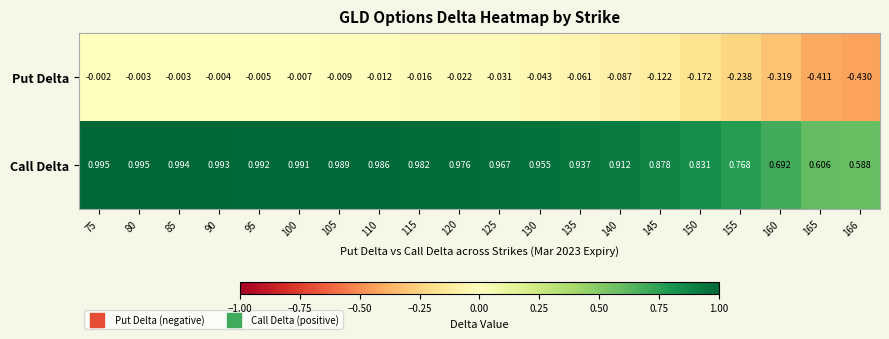

Which series has the widest spread of values?

Put Delta